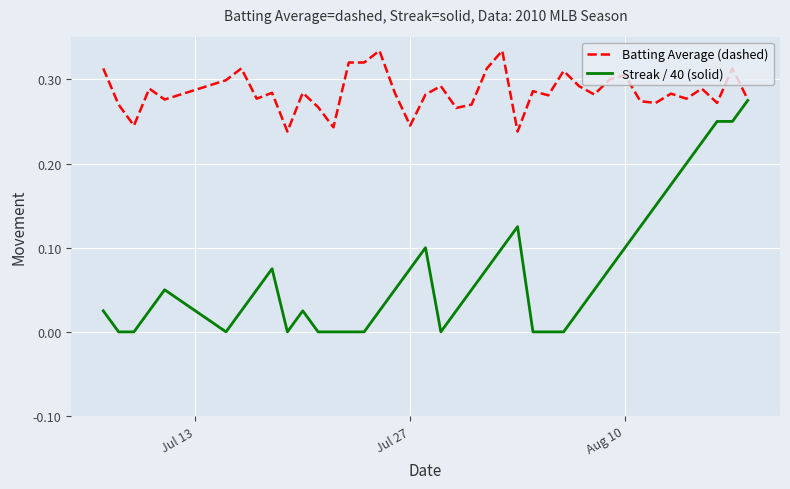

Which series has the largest range (max minus min)?

Streak / 40 (solid)